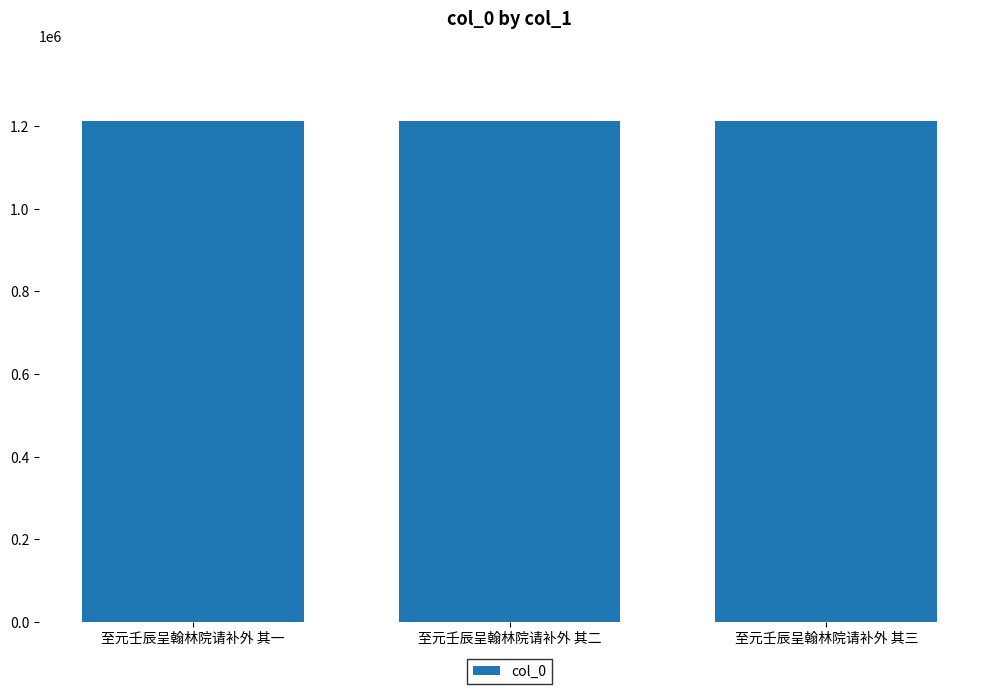

How many series are shown in this chart?

1